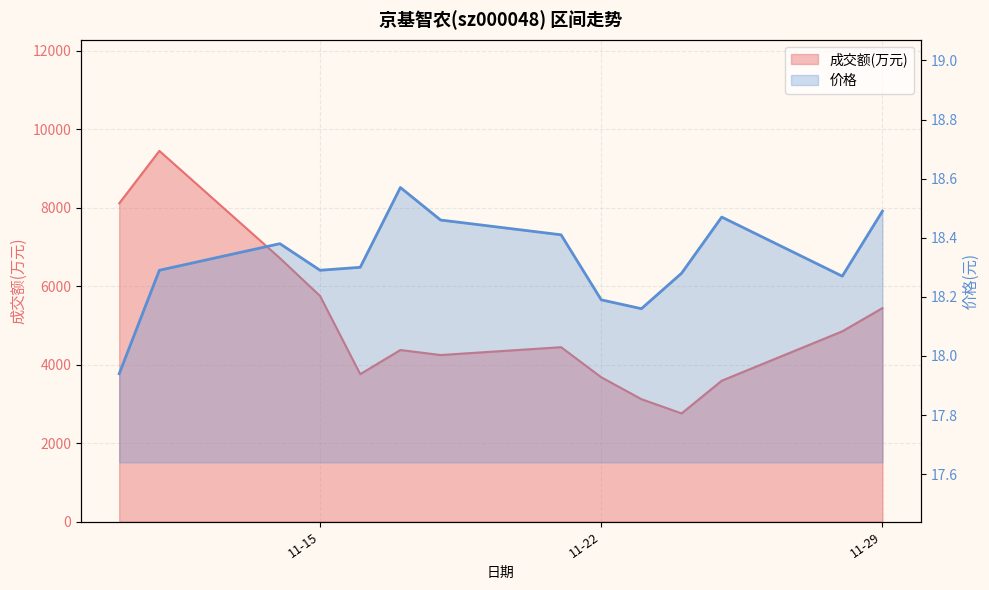

True or false: 价格 and 成交额(万元) cross at least once.

False